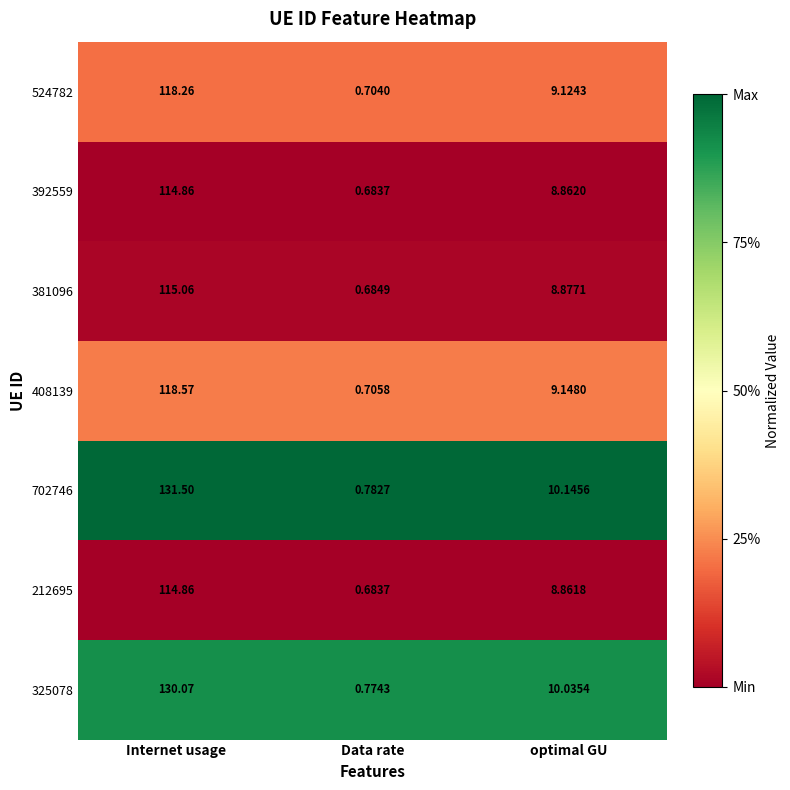

At which category does the chart reach its peak across all series?

Internet usage